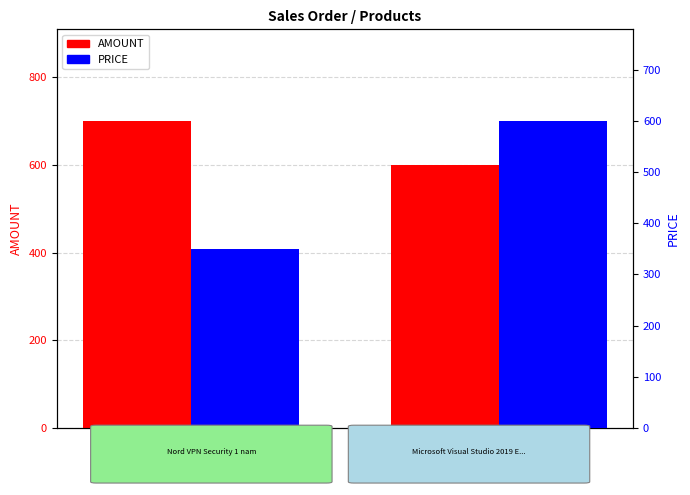

Rank the series at Product 2 from highest to lowest value.

AMOUNT, PRICE